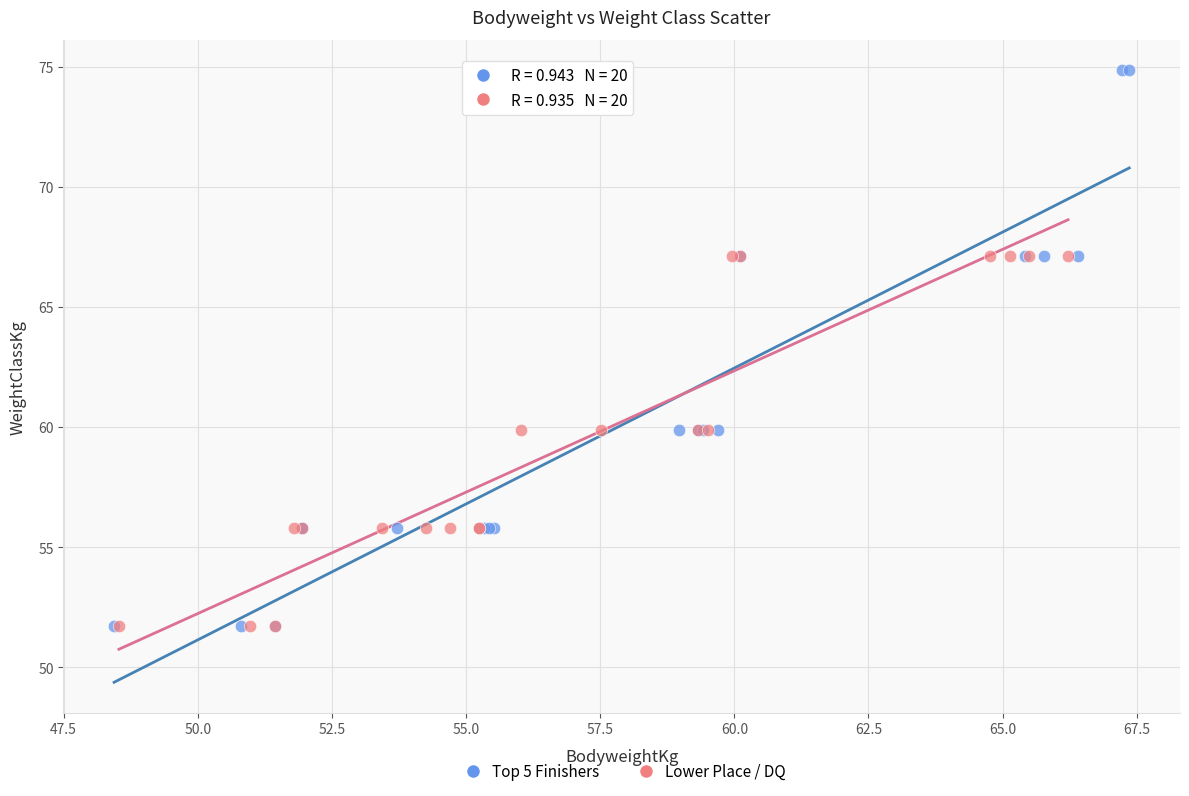

Which series contains the highest Y value?

Top 5 Finishers